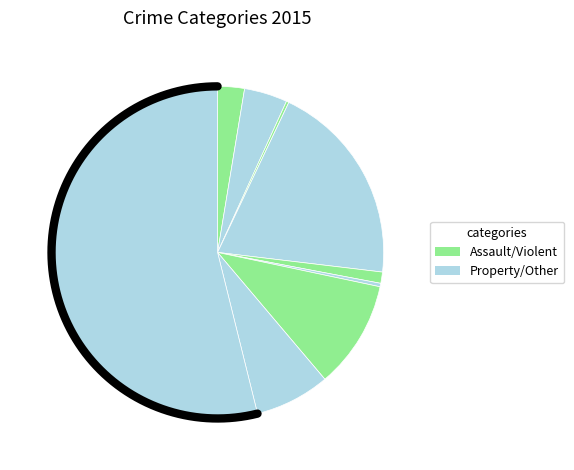

Which has a higher value, Theft or Burglary?

Theft